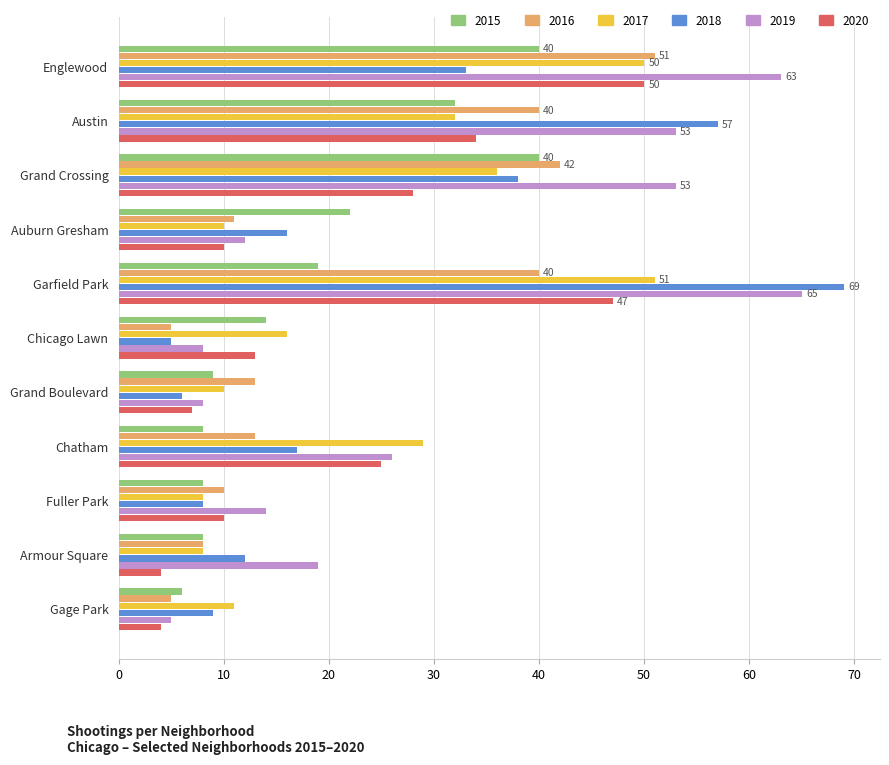

What is the maximum value for 2018?

69